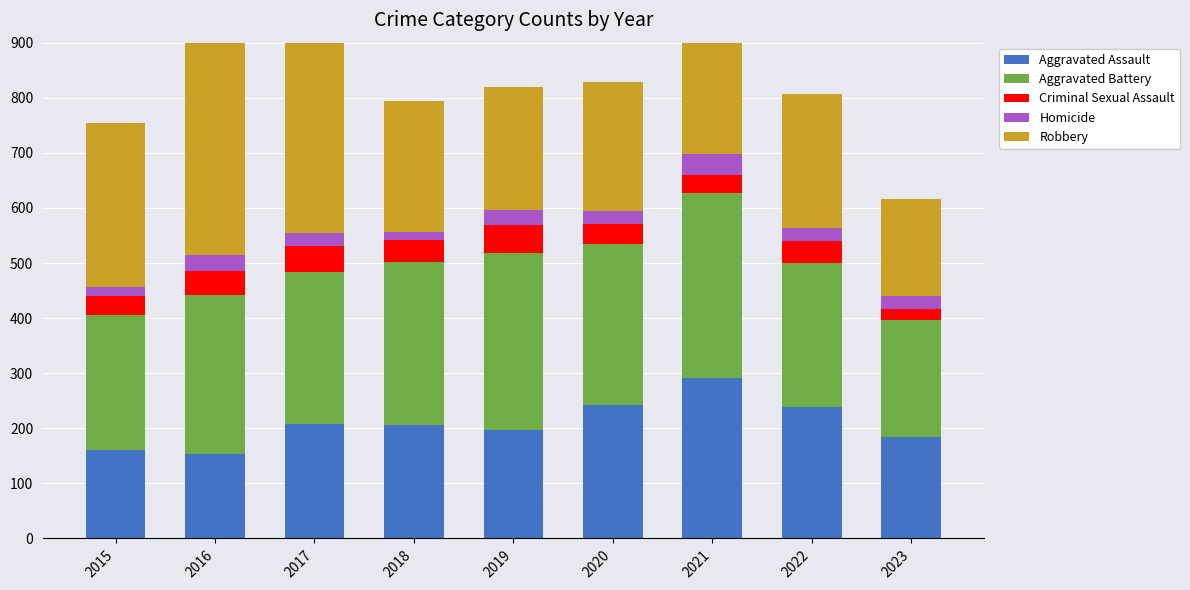

Is the value of Aggravated Battery at 2022 greater than the value of Robbery at 2020?

Yes